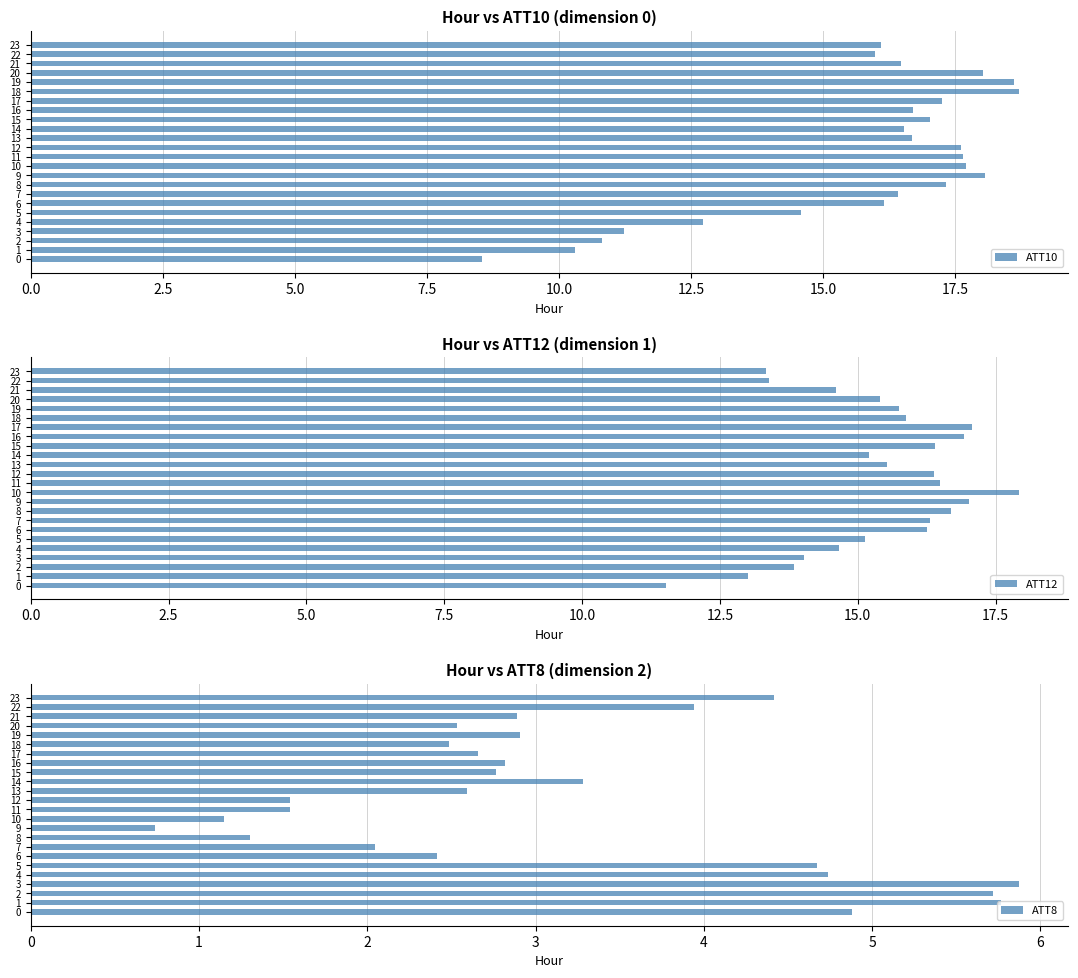

Which has a higher value, 17 or 0.0?

17